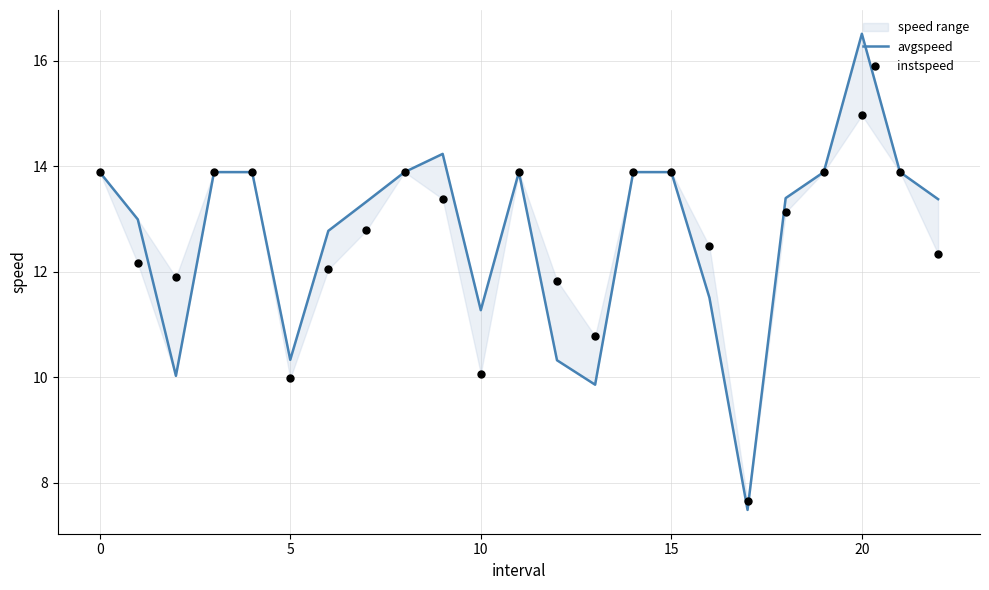

At how many categories does at least one series exceed 14?

2